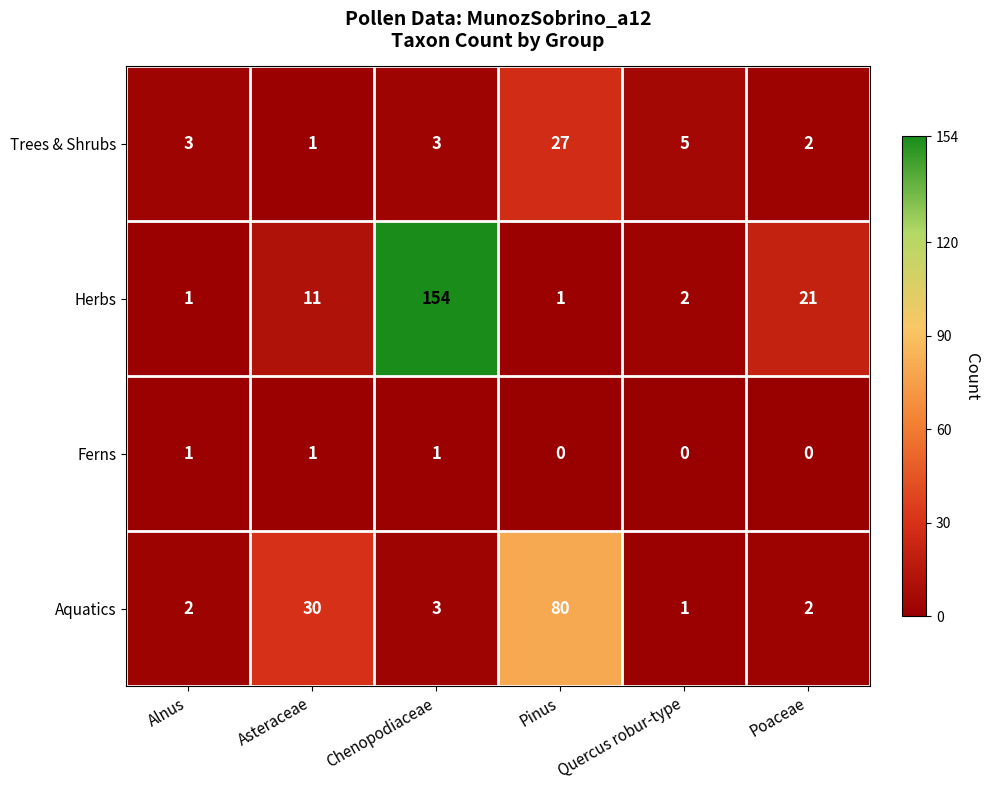

Reading left to right, what are all the values shown in this chart?

Trees & Shrubs: Alnus=3	Asteraceae=1	Chenopodiaceae=3	Pinus=27	Quercus robur-type=5	Poaceae=2
Herbs: Alnus=1	Asteraceae=11	Chenopodiaceae=154	Pinus=1	Quercus robur-type=2	Poaceae=21
Ferns: Alnus=1	Asteraceae=1	Chenopodiaceae=1	Pinus=0	Quercus robur-type=0	Poaceae=0
Aquatics: Alnus=2	Asteraceae=30	Chenopodiaceae=3	Pinus=80	Quercus robur-type=1	Poaceae=2